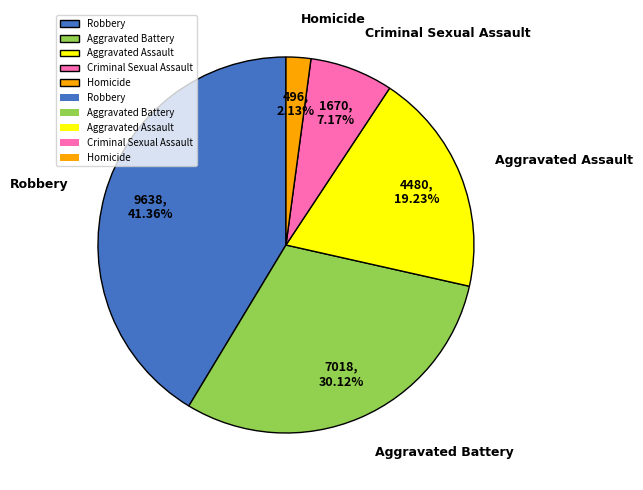

To the nearest percent, what portion does Criminal Sexual Assault represent?

7%